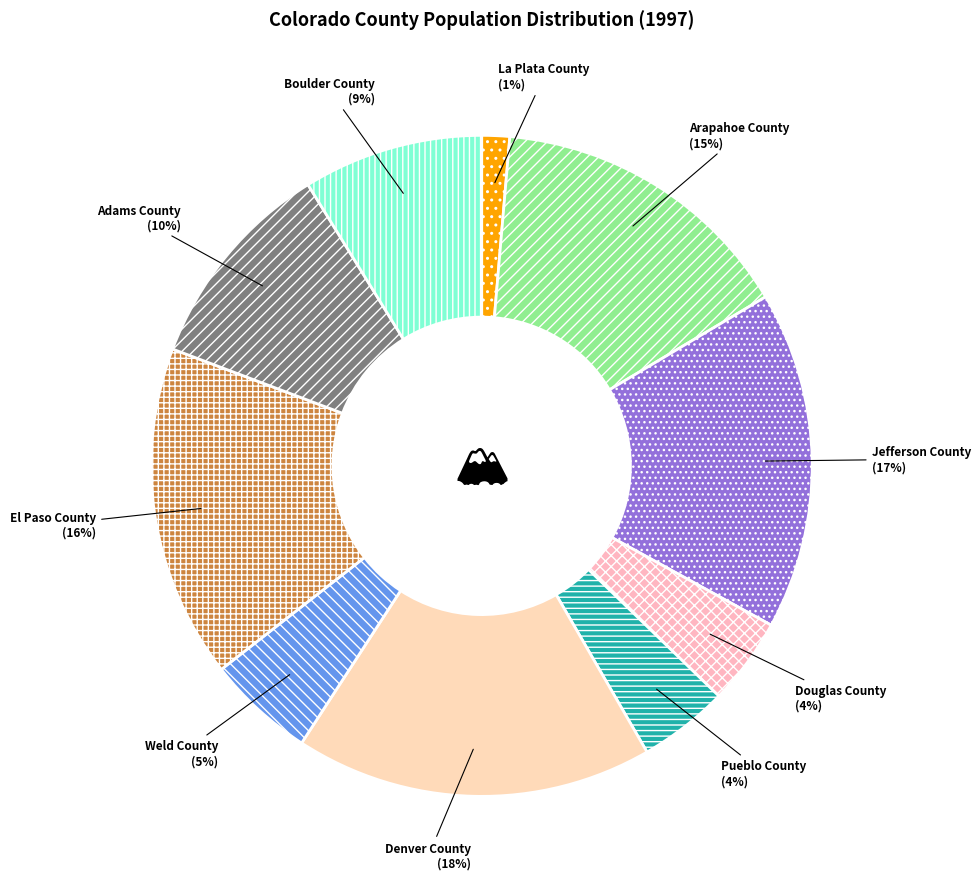

Do El Paso County and Douglas County together represent more than half of the pie?

No